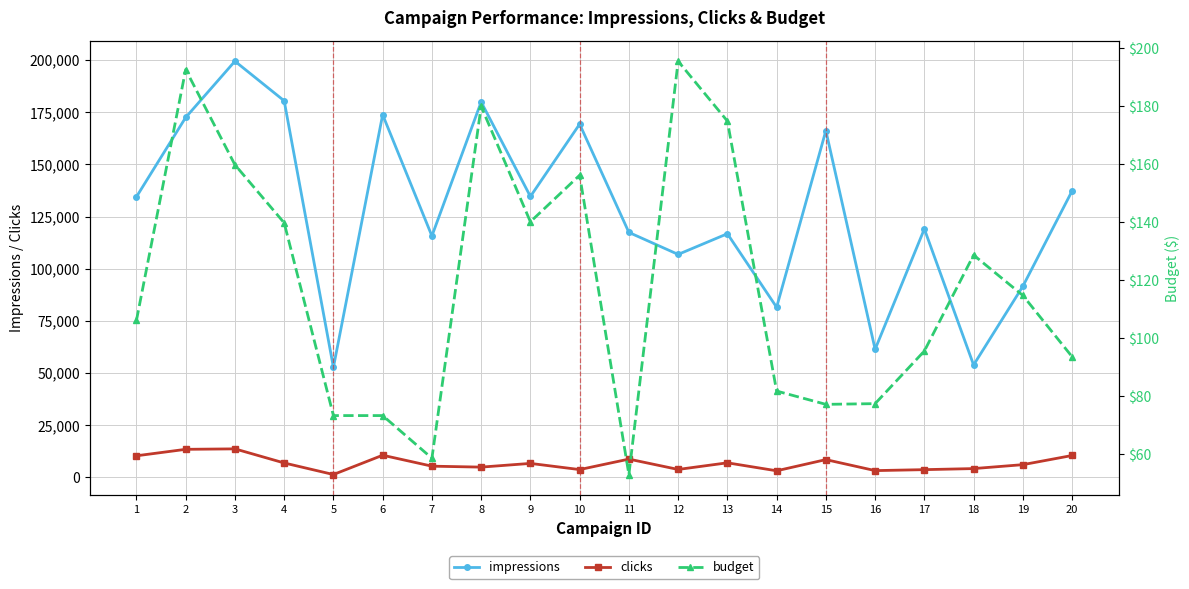

What is the difference between the second highest and minimum values in the budget series?

139.5